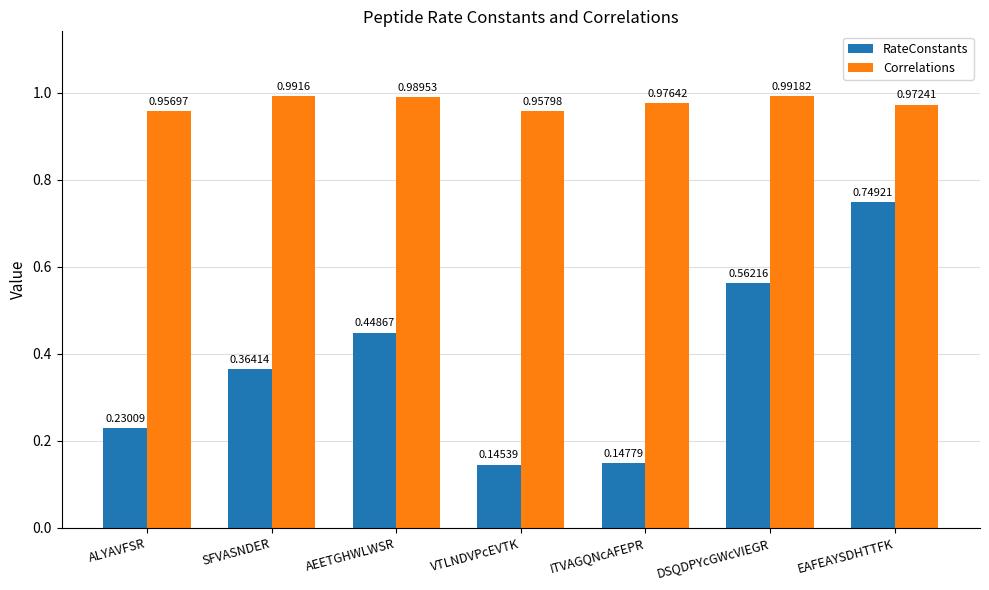

Where is Correlations nearest to the value 0?

ALYAVFSR